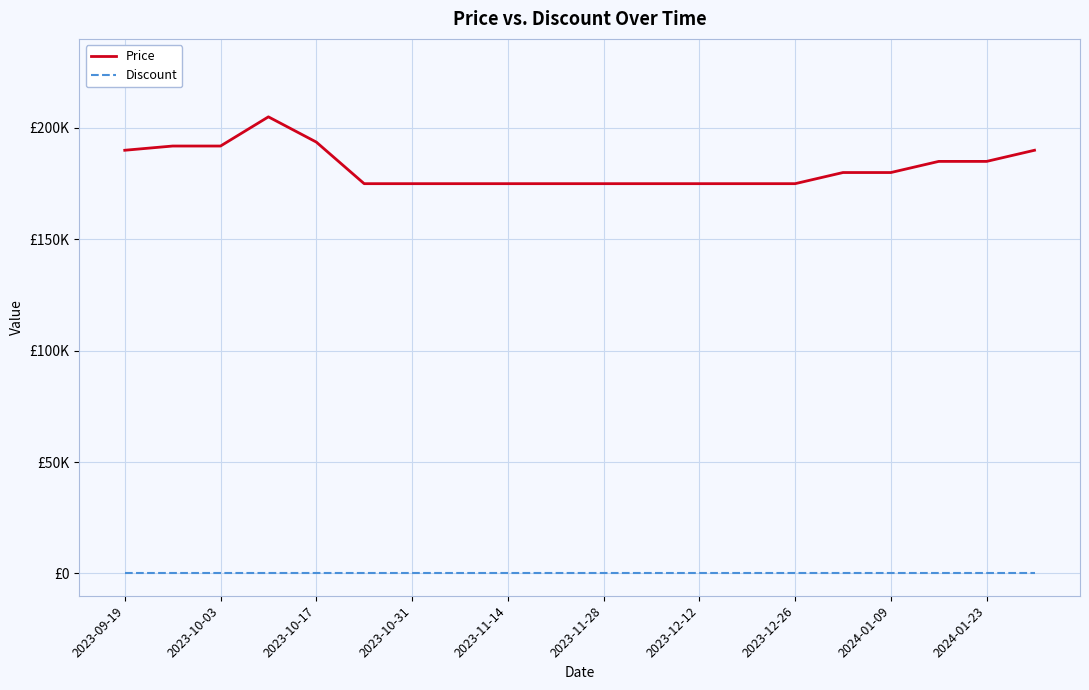

Does the chart display data point markers on the line(s)?

No